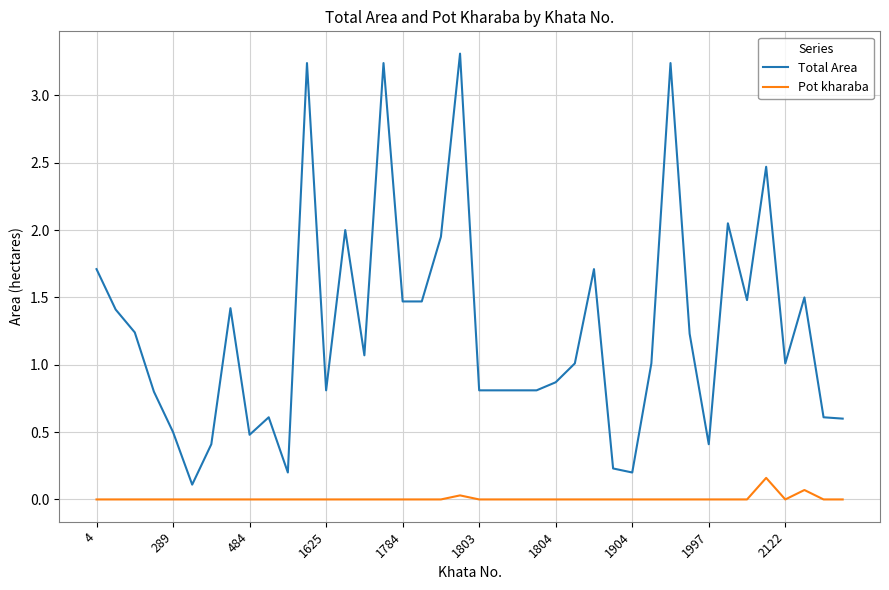

How many categories are shown in the chart?

40